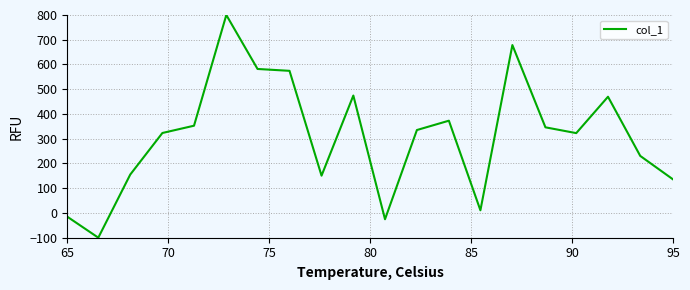

What is the difference between the maximum and minimum values?

900.0